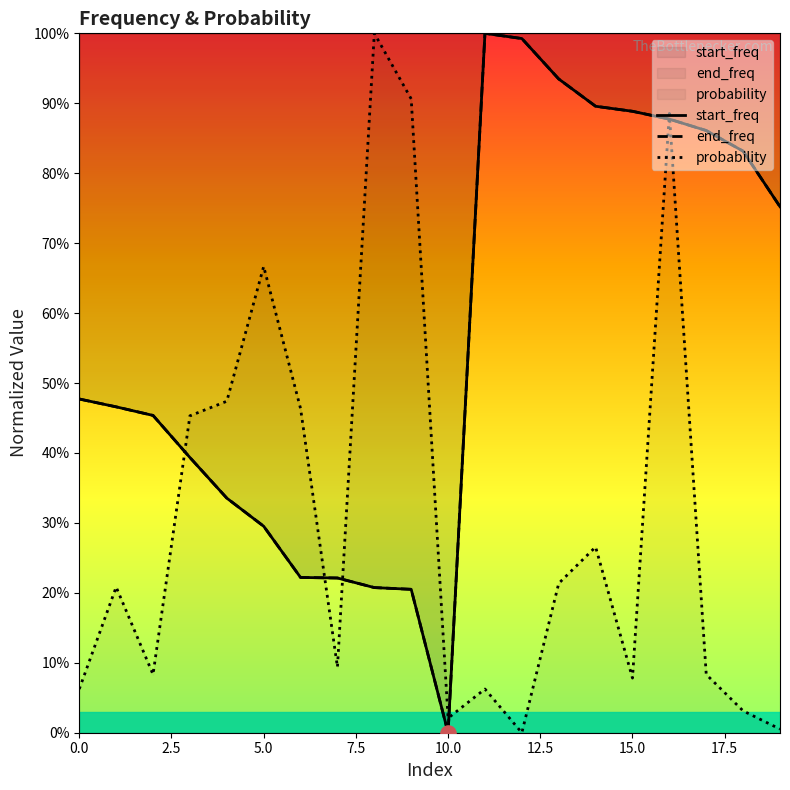

At which category is the sum across all series the highest?

16